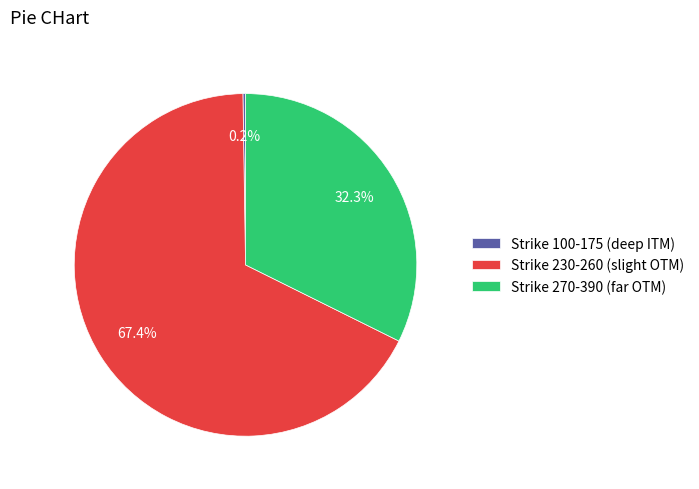

Do Strike 230-260 (slight OTM) and Strike 270-390 (far OTM) together represent more than half of the pie?

Yes